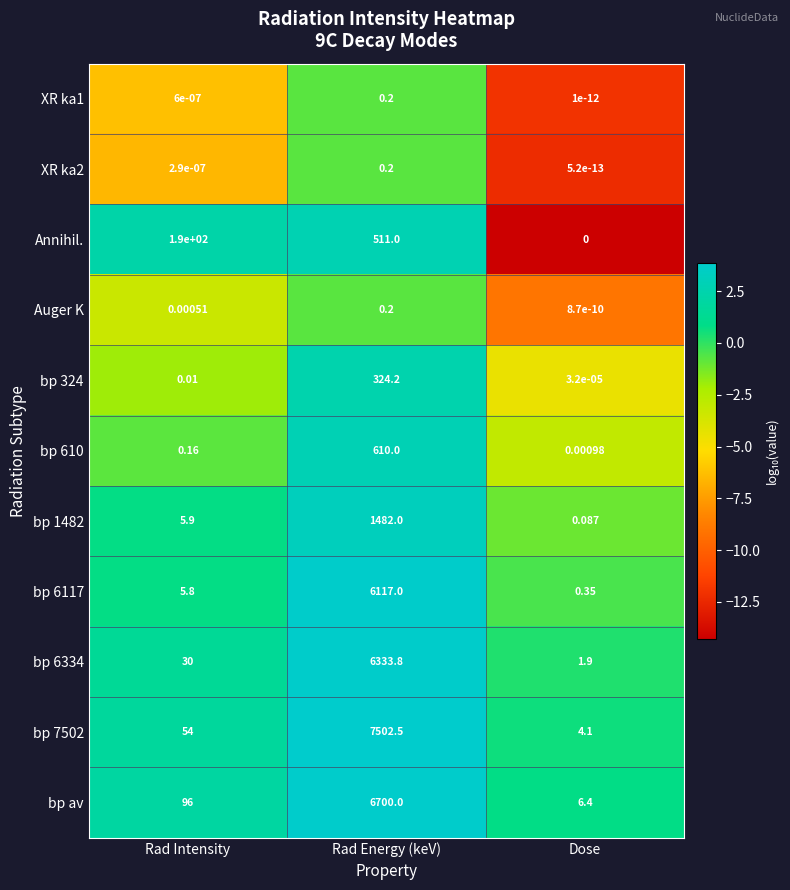

Which category has the highest value in the bp 1482 series?

Rad Energy (keV)